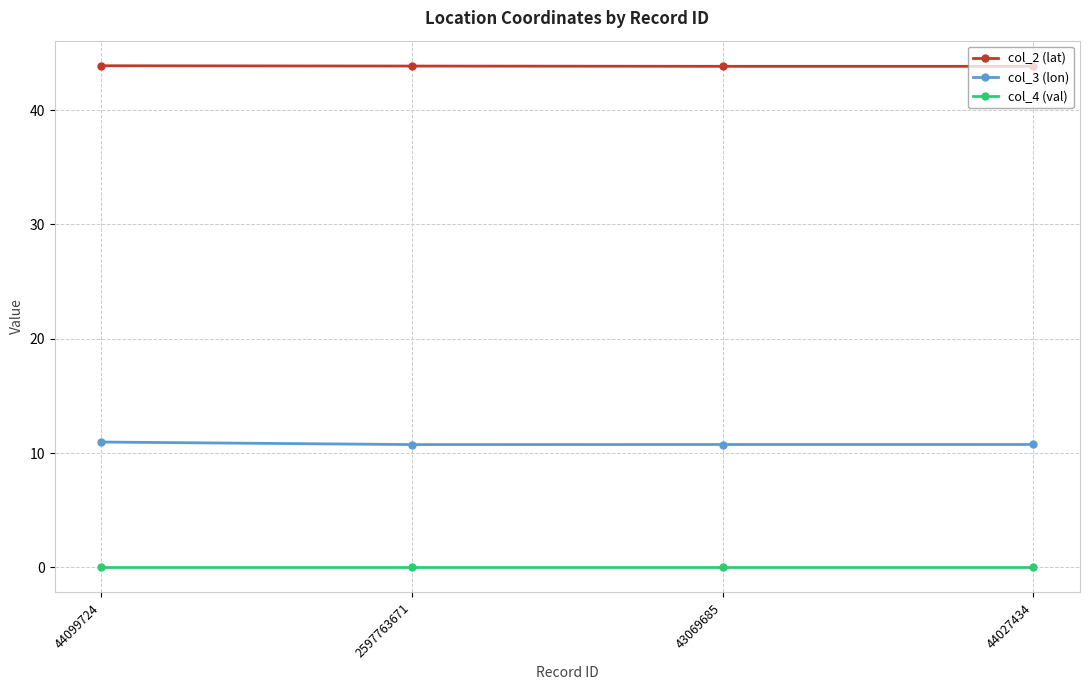

Which series has the largest total across all categories?

col_2 (lat)